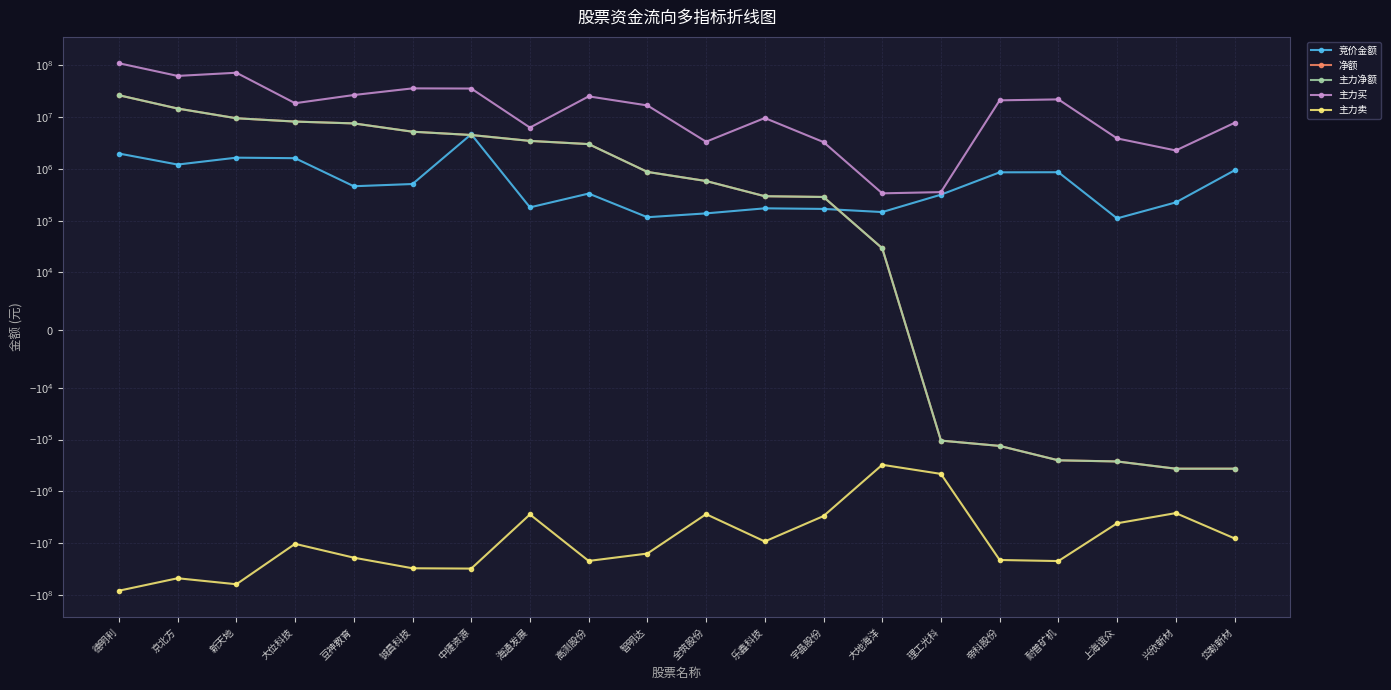

Which has a higher value, 海通发展 or 岱勒新材?

岱勒新材